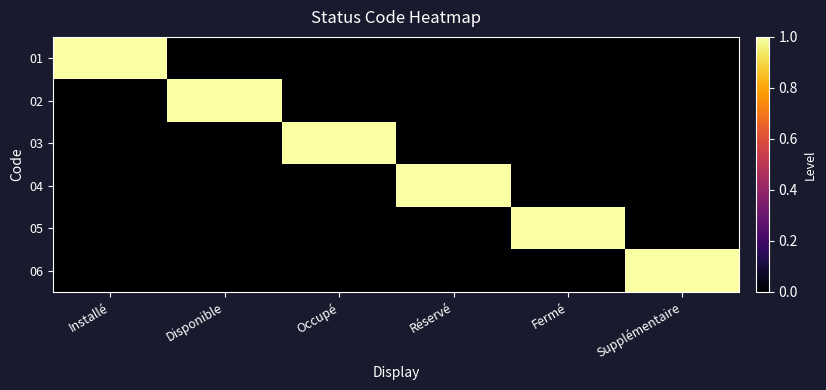

Count the number of categories in the chart.

6